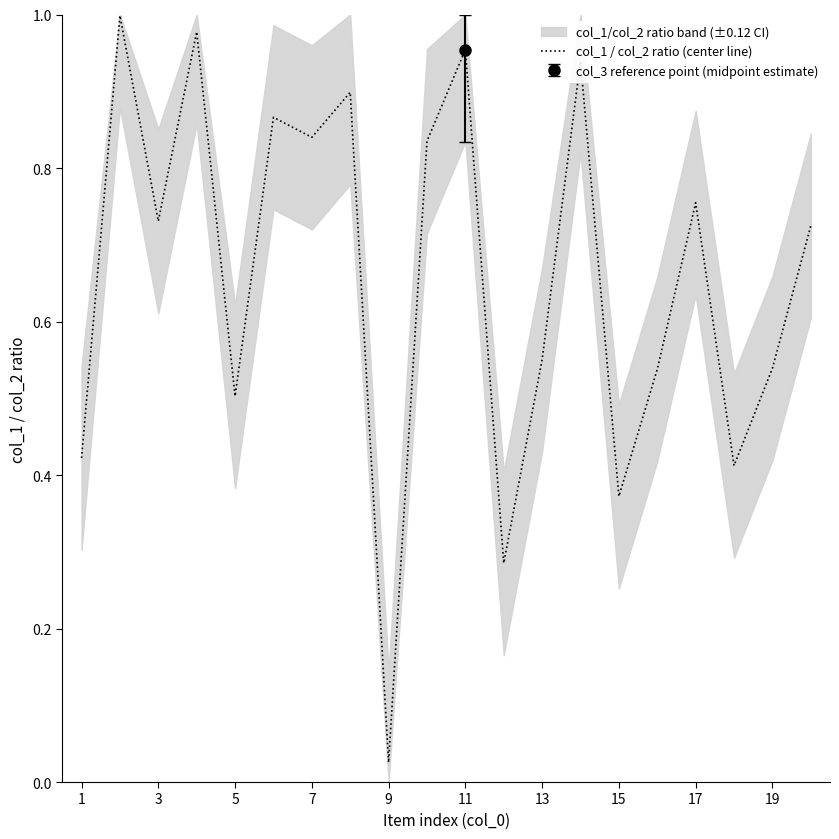

True or false: col_1 / col_2 ratio (center line) has a value of 0.2 at 15.

False